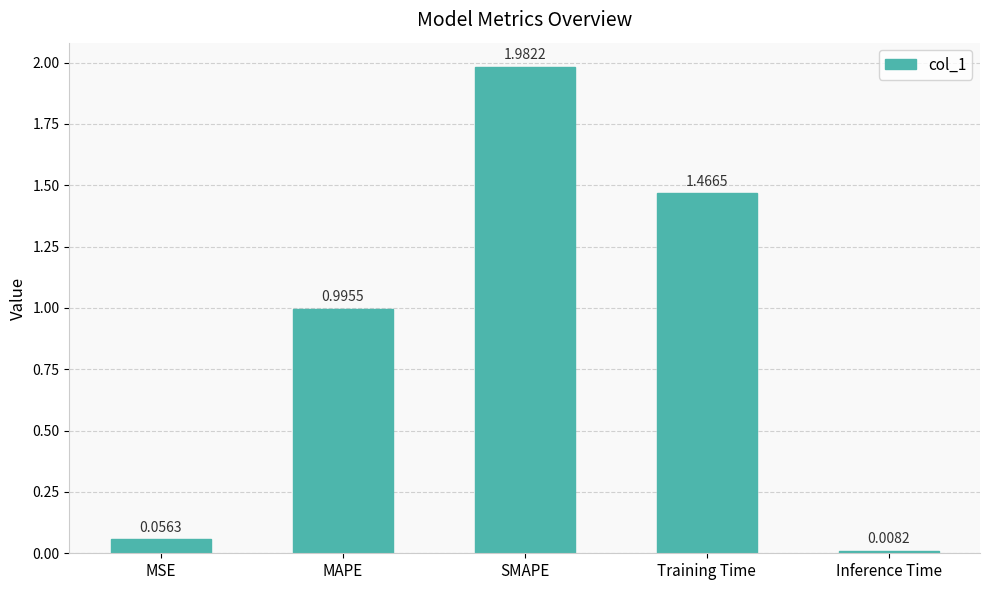

Rank the categories by value from highest to lowest.

SMAPE, Training Time, MAPE, MSE, Inference Time